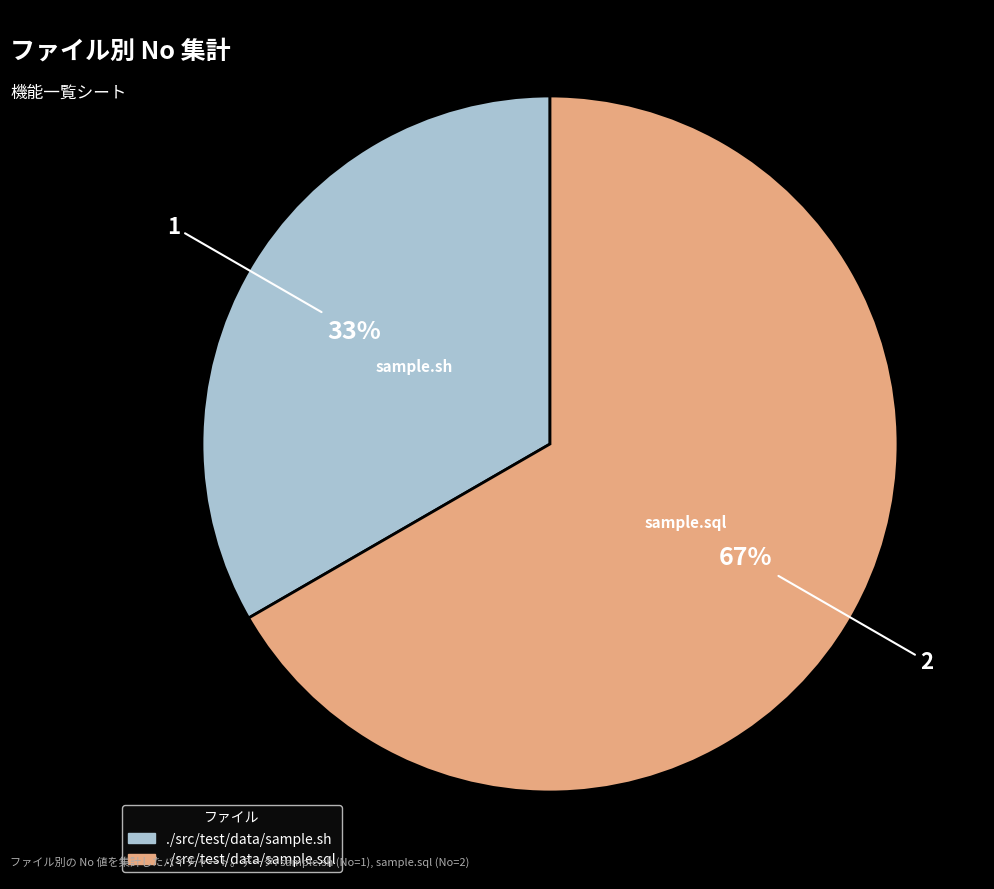

What is the majority slice?

./src/test/data/sample.sql